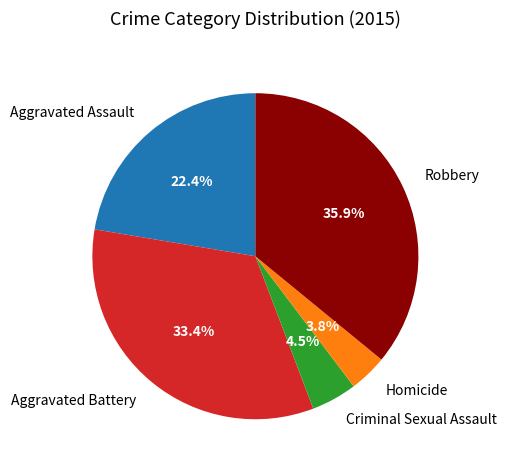

Is Aggravated Battery the majority of the pie?

No